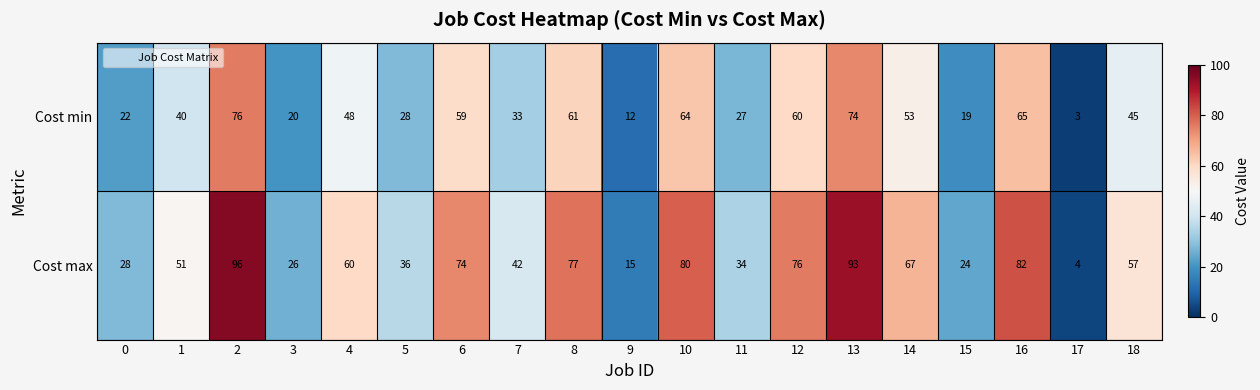

What is the difference between the maximum and minimum values in the Cost min series?

73